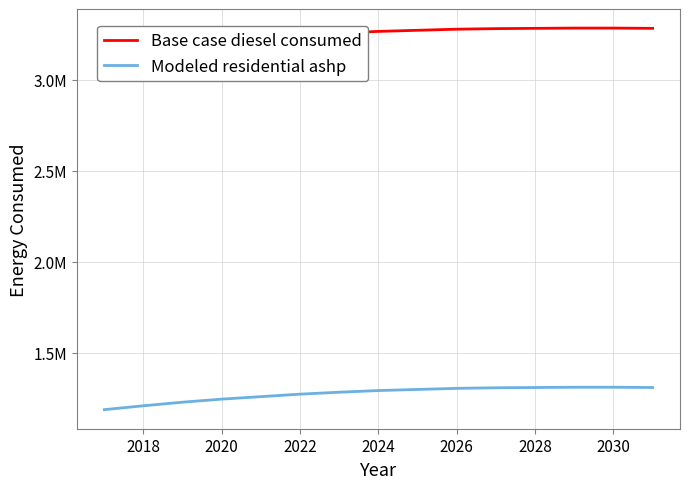

Does the chart have visible grid lines?

Yes